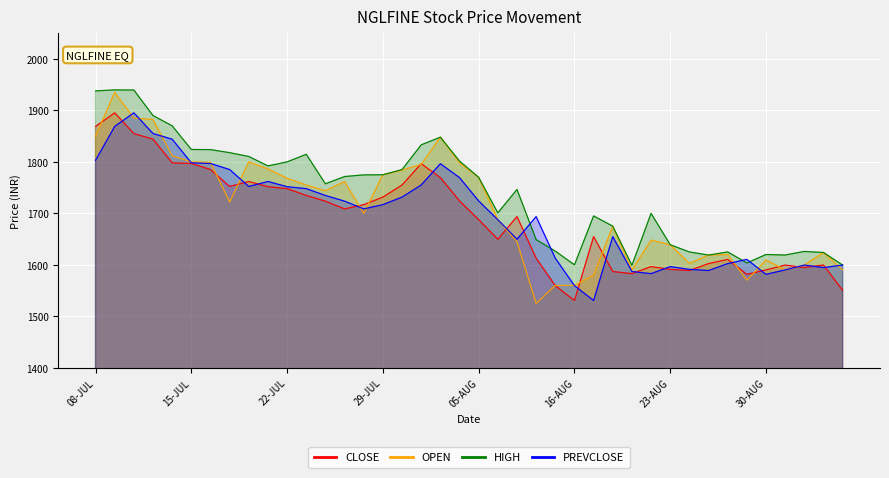

True or false: CLOSE has a value of 3194.0 at 14-JUL.

False